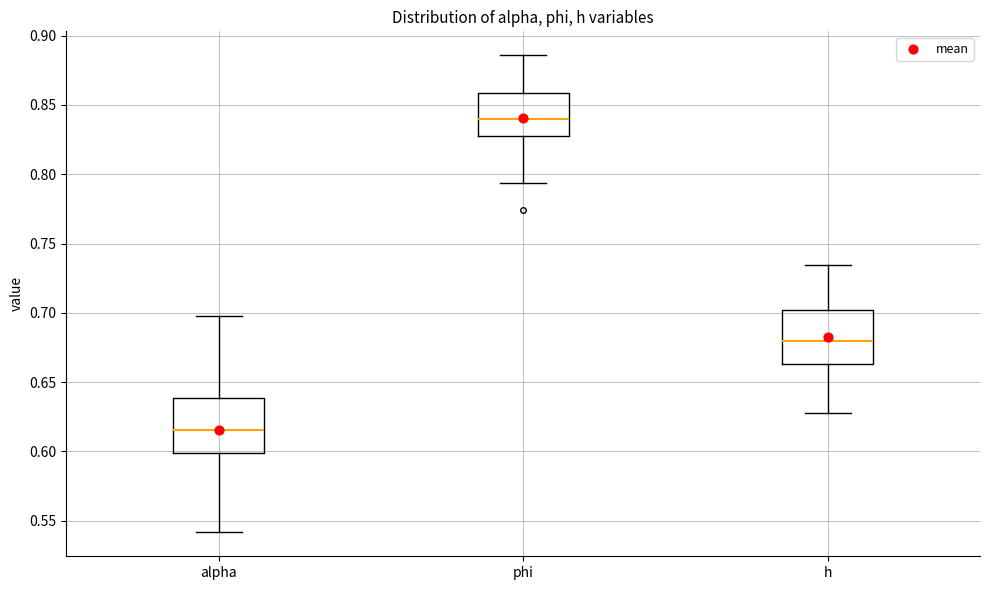

Reading left to right, transcribe this box plot: for each box, give where its median line is, the range the box spans, and where its two whiskers end, as read against the y-axis. The values are not printed on the chart, so give them approximately, as read against the axis.

alpha: median 0.615, box 0.600 to 0.640, whiskers 0.540 to 0.695
phi: median 0.840, box 0.825 to 0.860, whiskers 0.795 to 0.885
h: median 0.680, box 0.665 to 0.700, whiskers 0.625 to 0.735